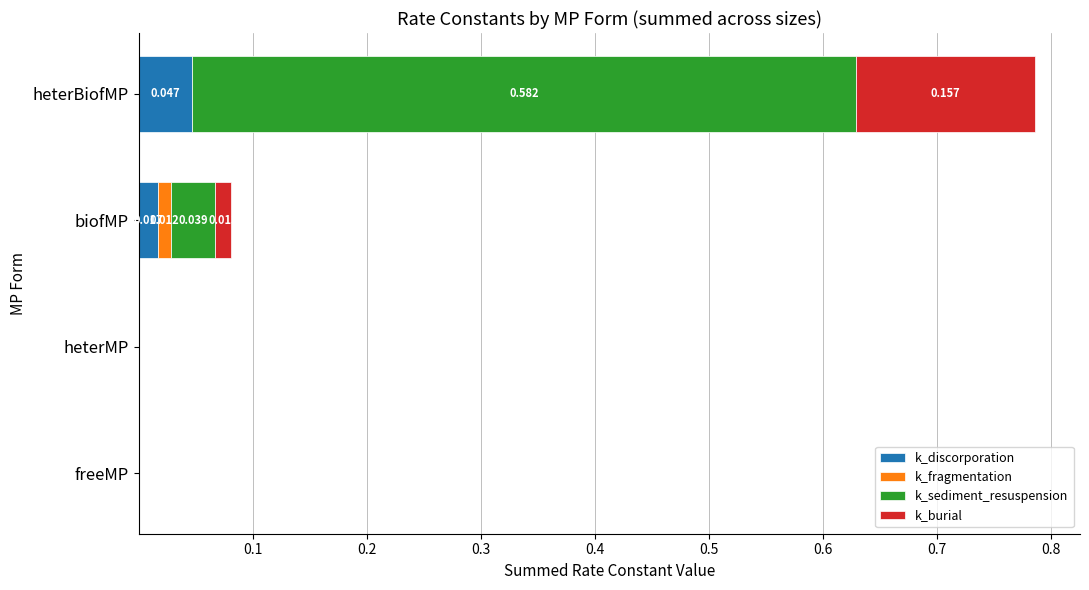

At which category is the sum across all series the highest?

heterBiofMP